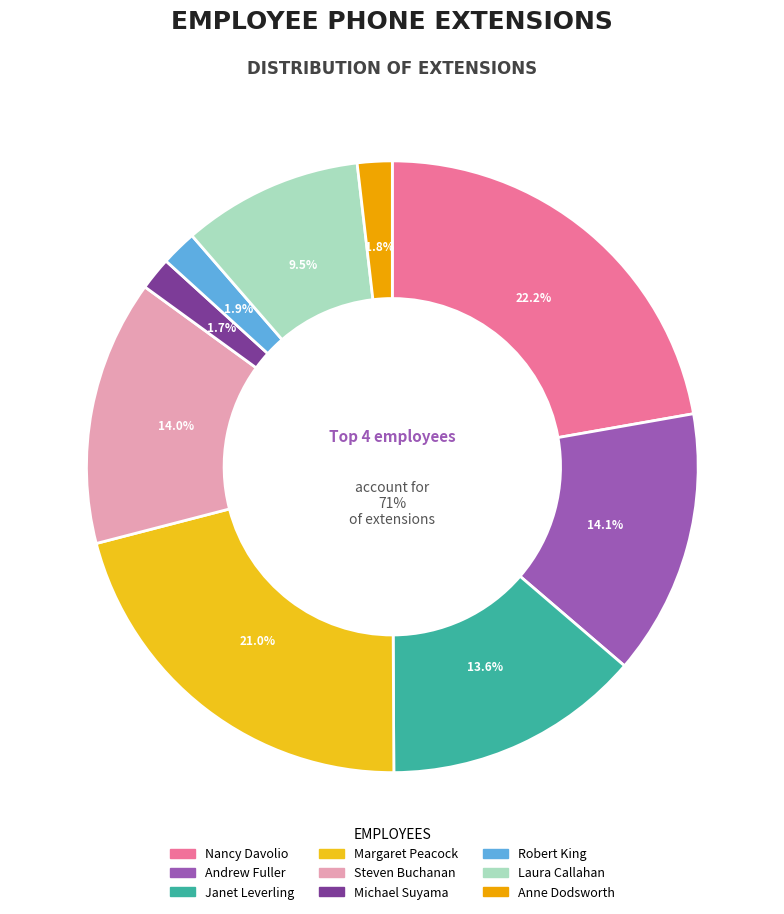

Is it true that Andrew Fuller is 1% of the pie?

False